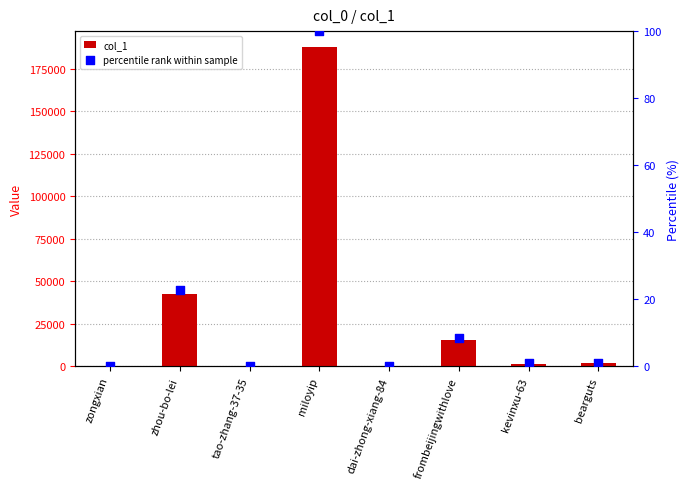

Which series has the largest total across all categories?

col_1